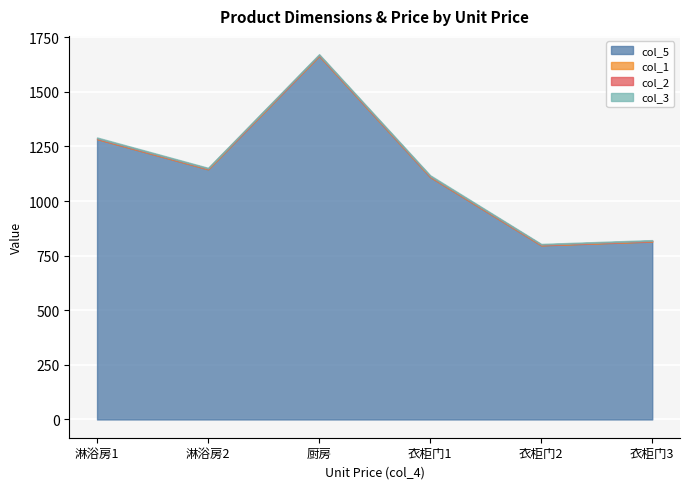

What is the label of the 6th point from the left?

衣柜门3